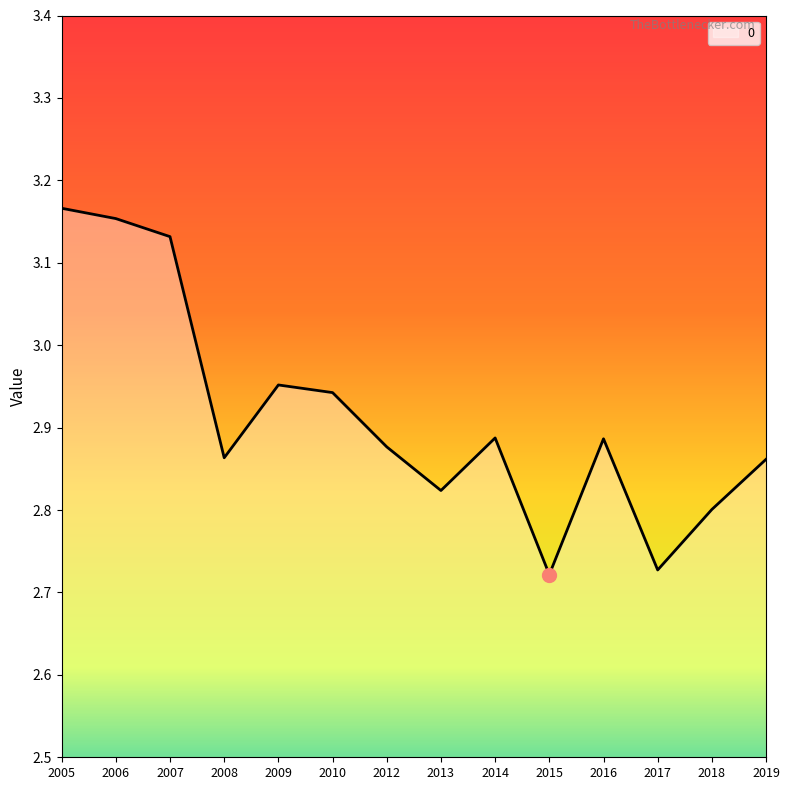

Approximately how many times larger is the value at 2013 compared to 2016?

1.0